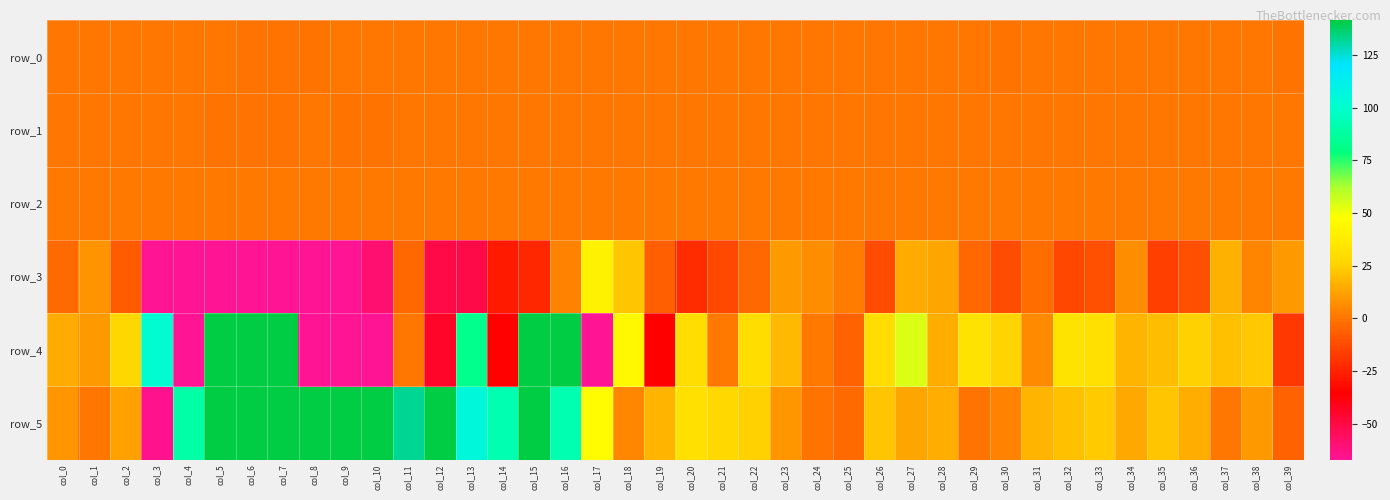

At which label does row_1 reach its peak?

col_3